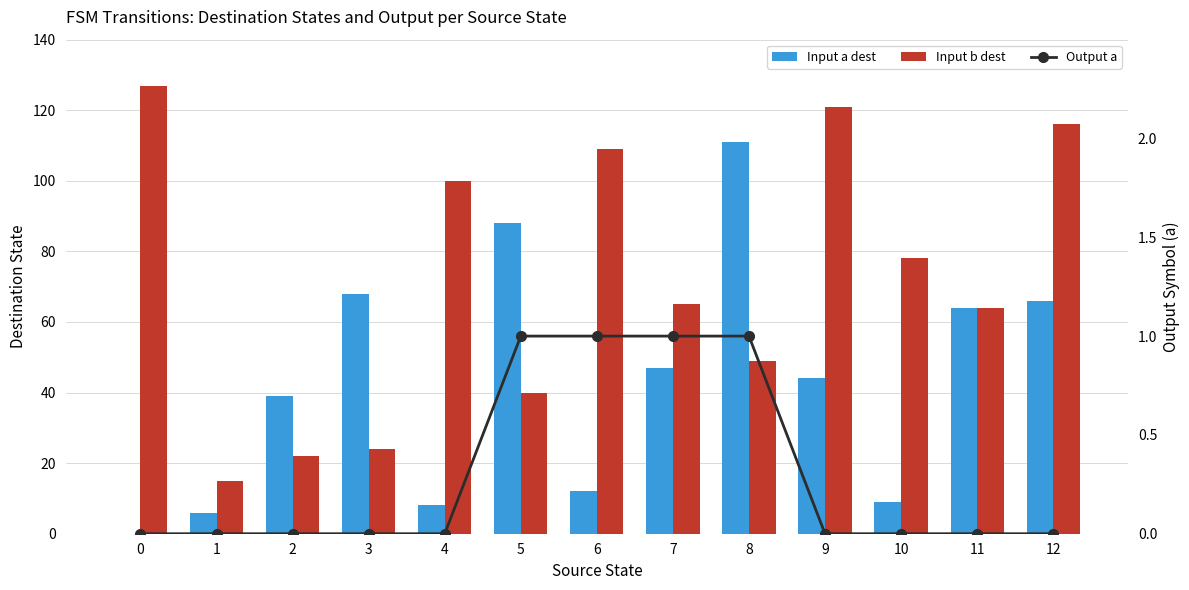

How many values in the Input b dest series are below 65?

6